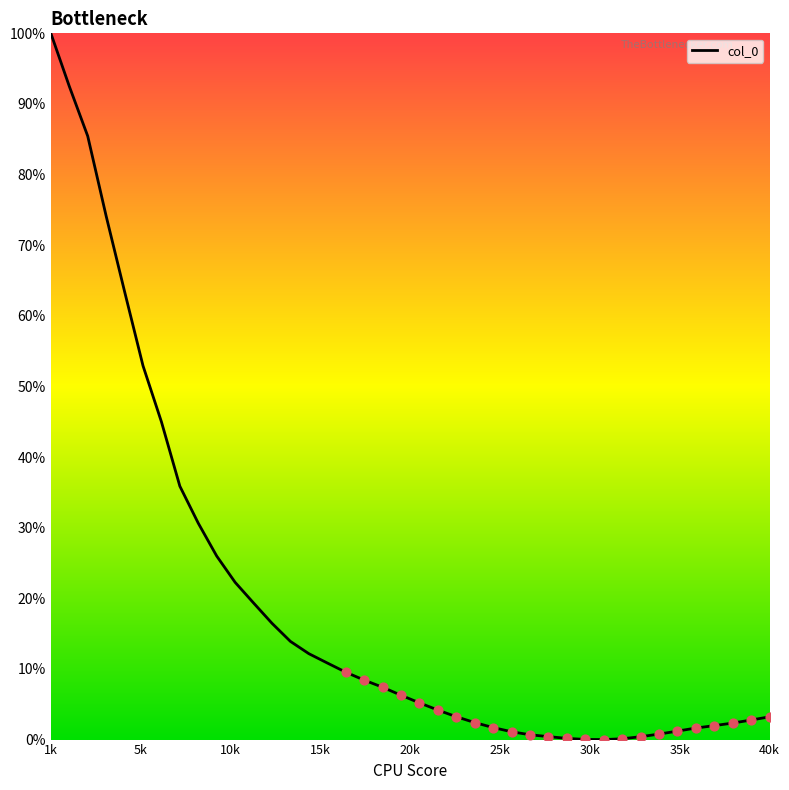

What is the difference between the maximum and minimum values?

100.0